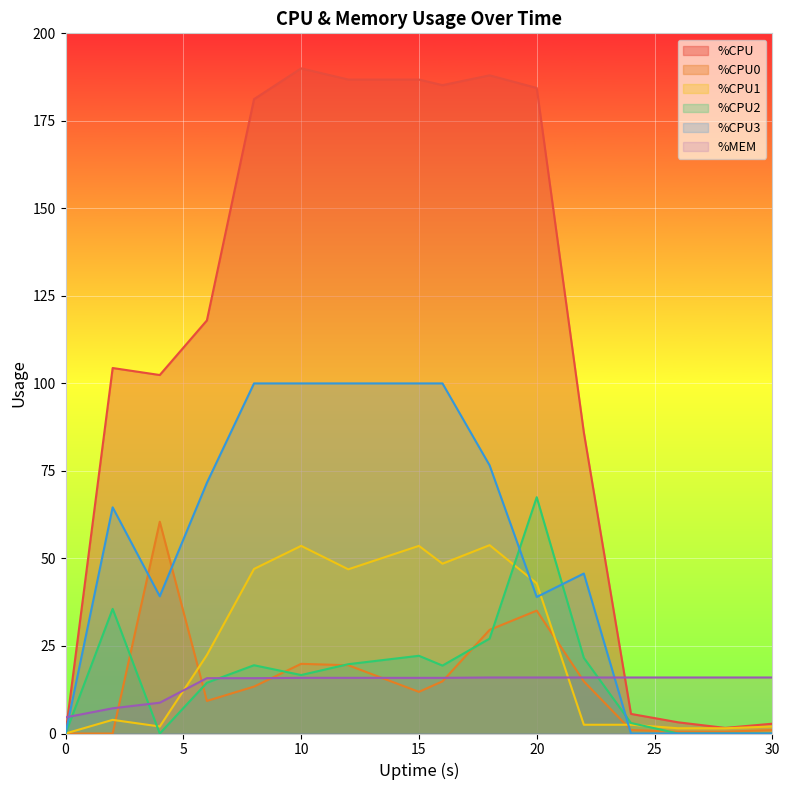

At which category is the sum across all series the highest?

10